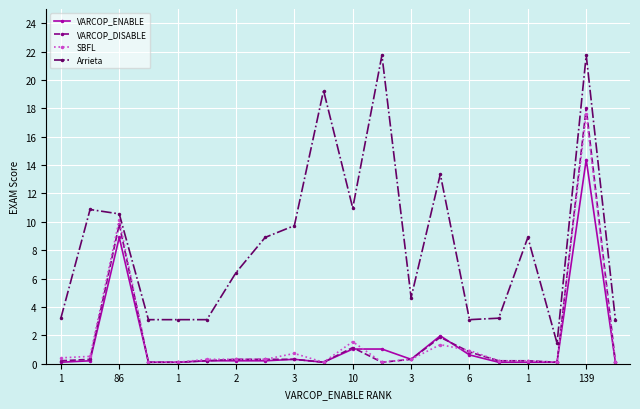

Which series has the widest spread of values?

Arrieta